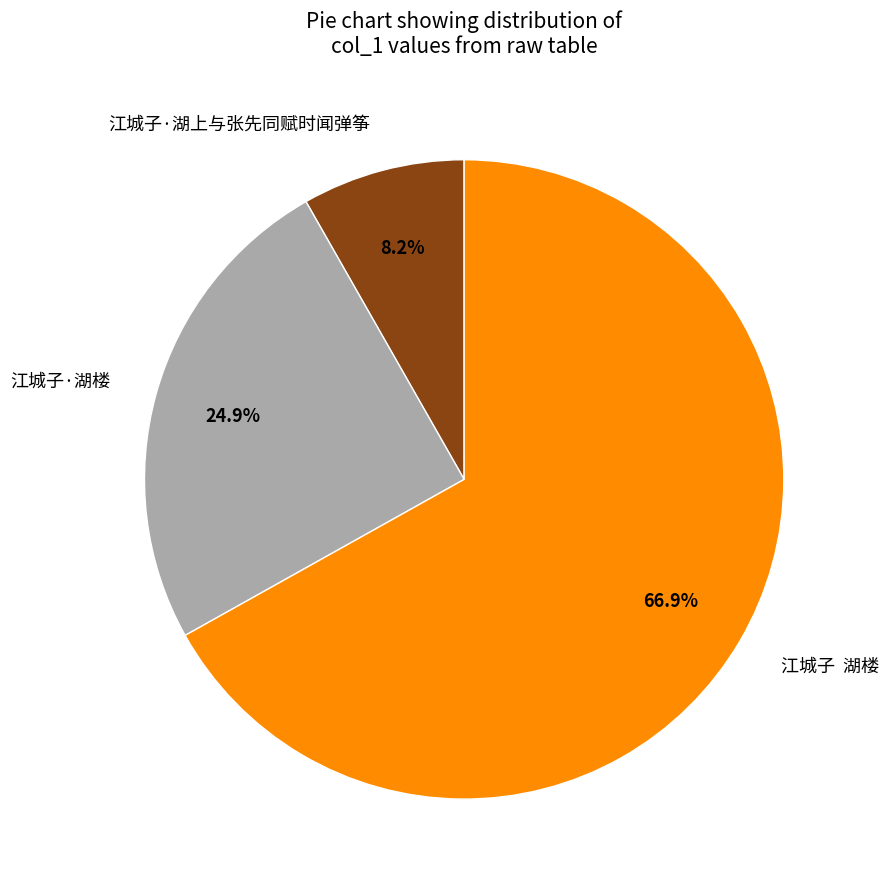

What portion of the pie excludes 江城子·湖上与张先同赋时闻弹筝?

91.8%